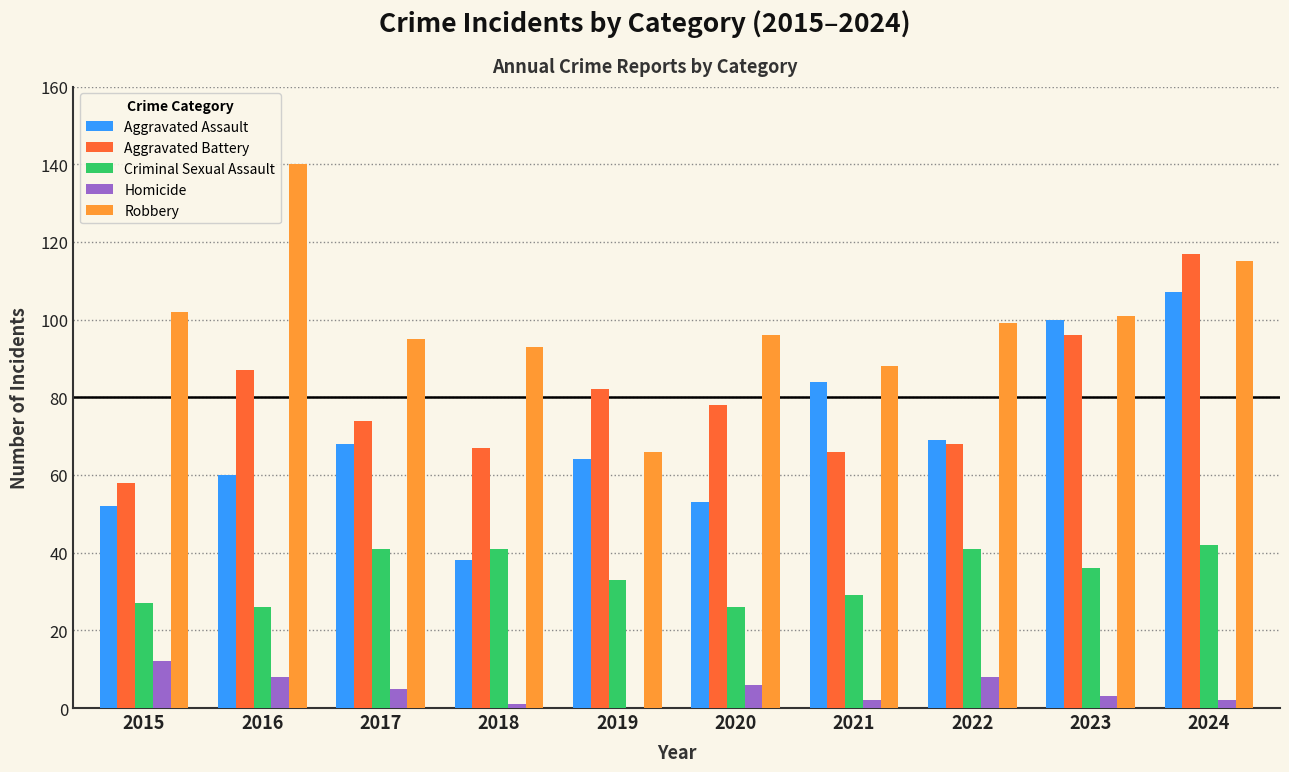

What is the difference between the Robbery values at 2023 and 2015?

1